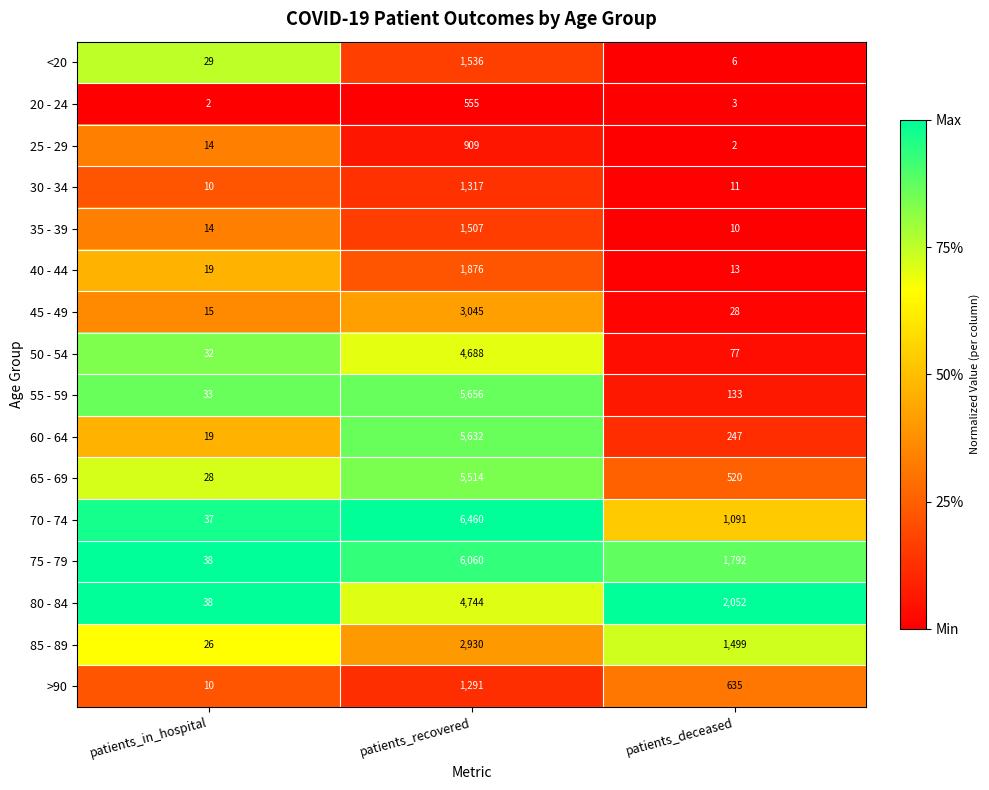

Between patients_in_hospital and patients_deceased, which series saw the biggest shift?

80 - 84